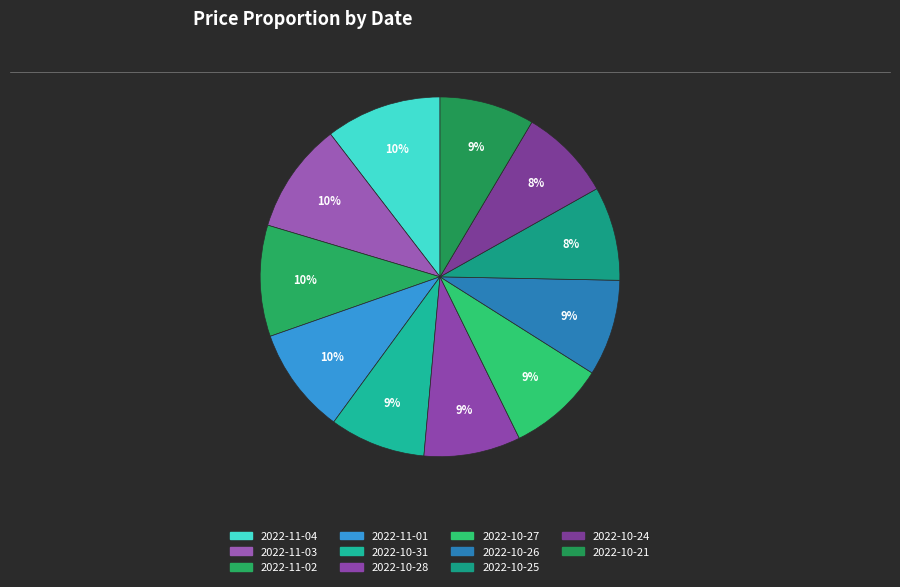

Between 2022-10-21 and 2022-10-28, which is larger?

2022-10-28